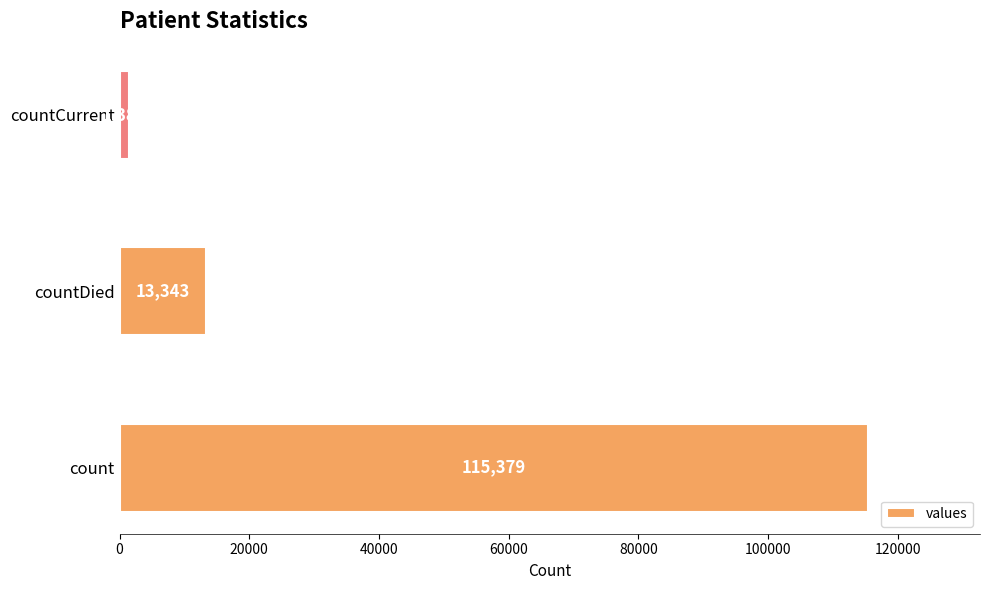

What is the greatest value displayed?

115379